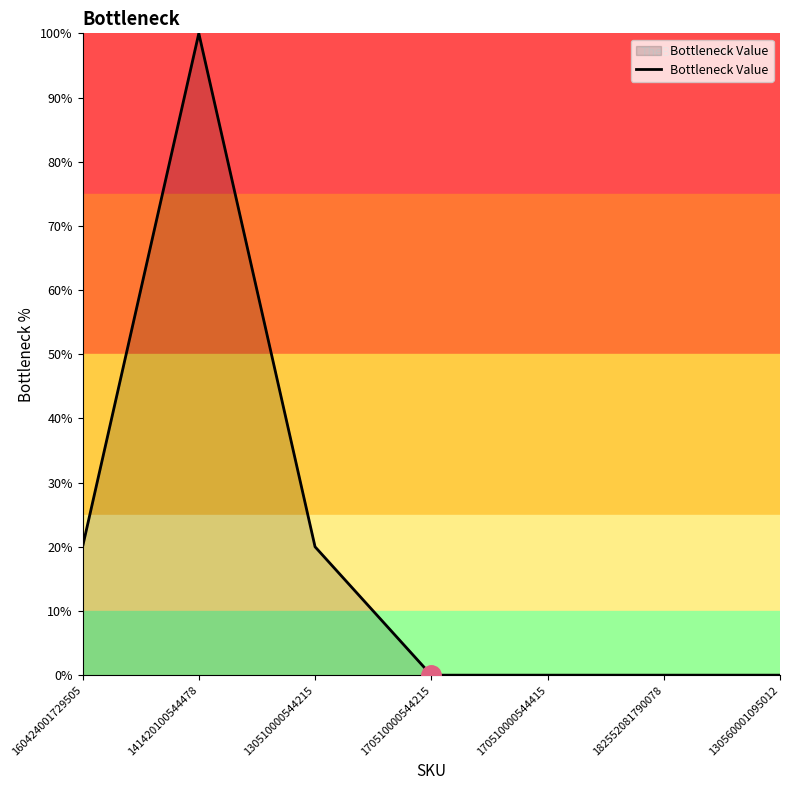

Where is the first local maximum?

141420100544478